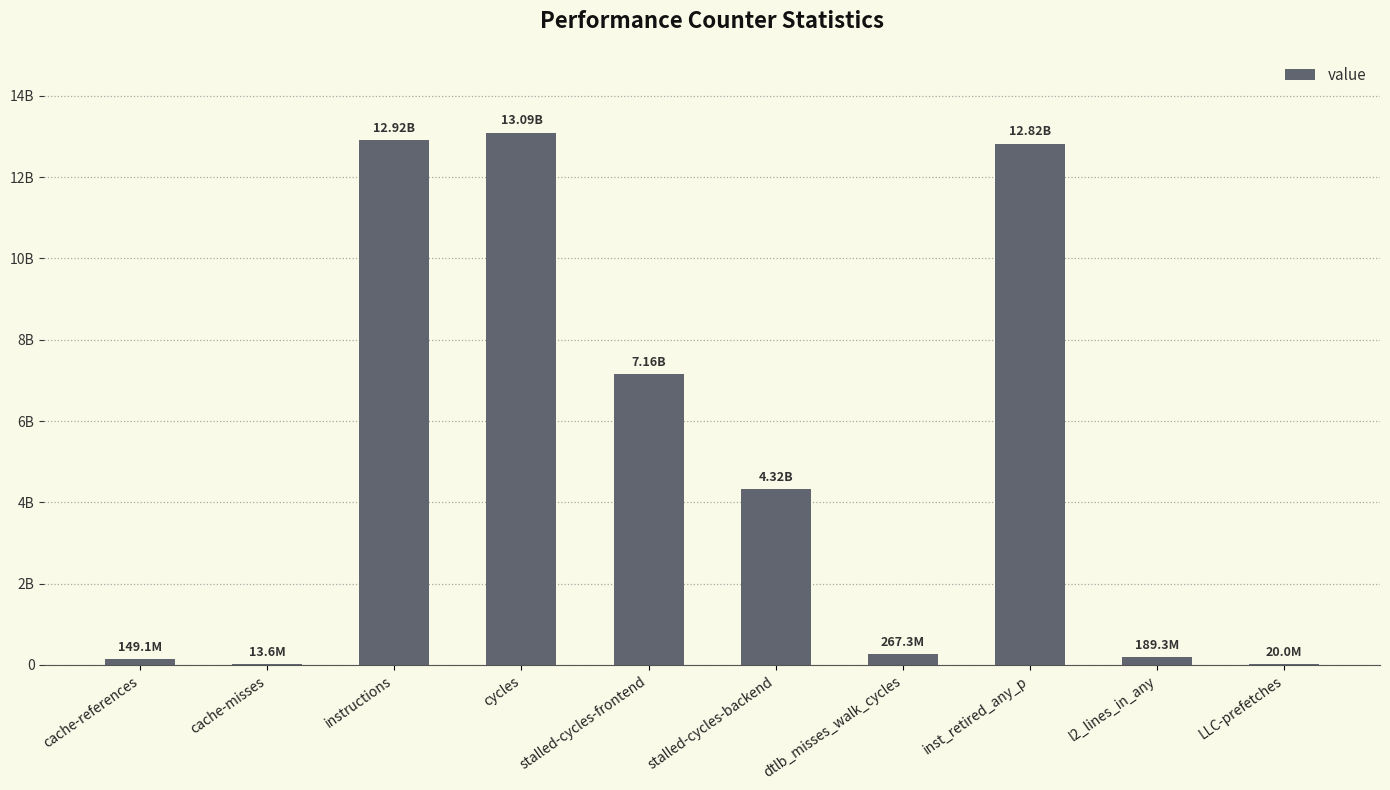

List the labels in order of value, smallest first.

cache-misses, LLC-prefetches, cache-references, l2_lines_in_any, dtlb_misses_walk_cycles, stalled-cycles-backend, stalled-cycles-frontend, inst_retired_any_p, instructions, cycles